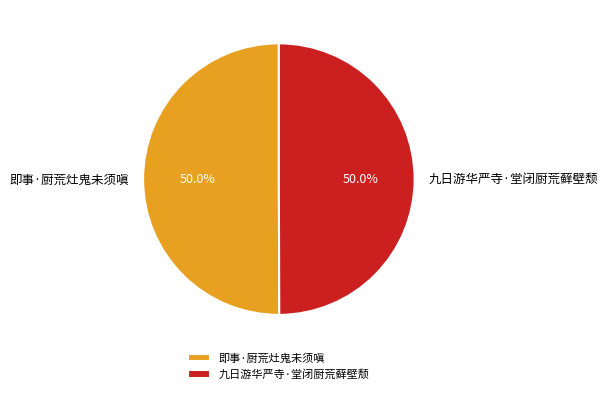

How many slices are in this pie chart?

2